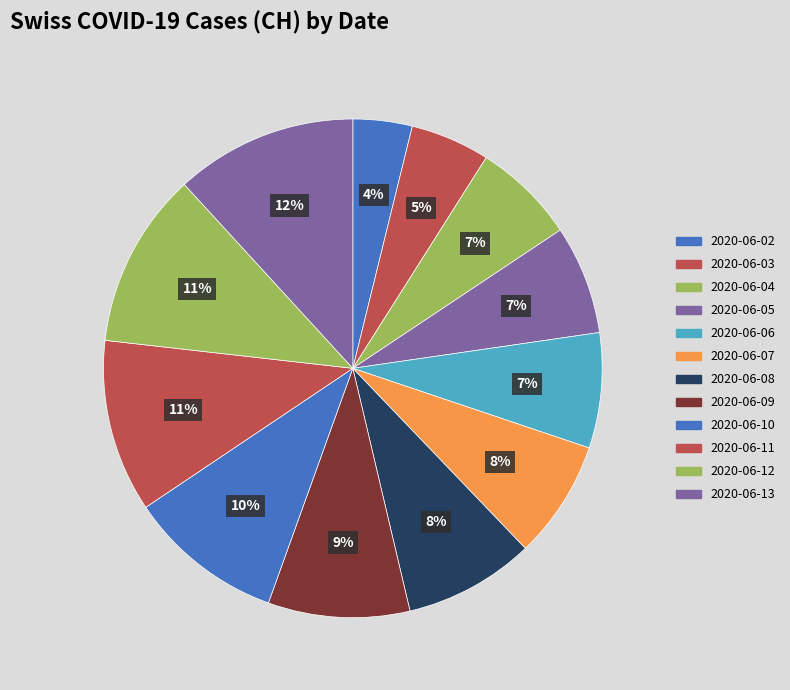

Does any single category account for the majority?

No